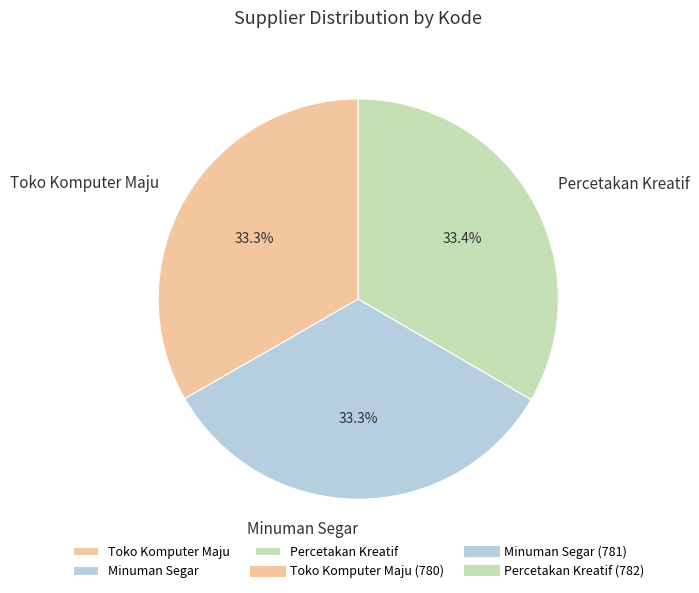

Is there any slice that represents more than half of the pie?

No